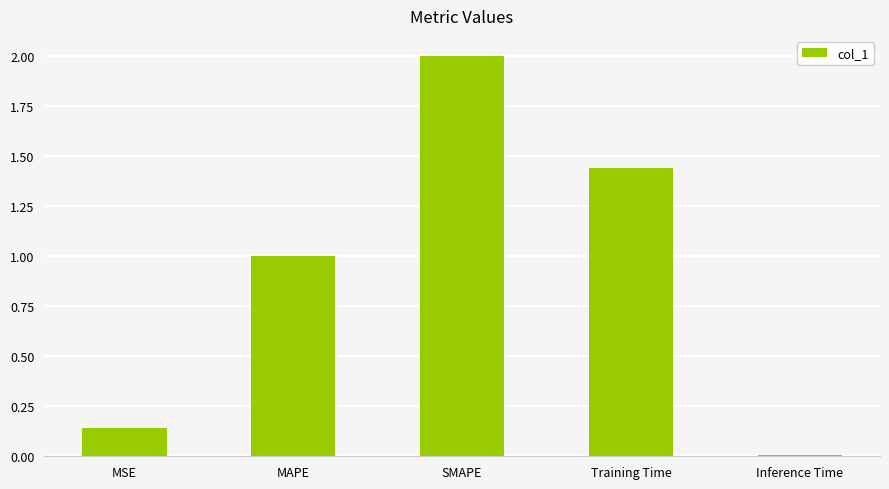

Which label corresponds to the smallest value in the chart?

Inference Time